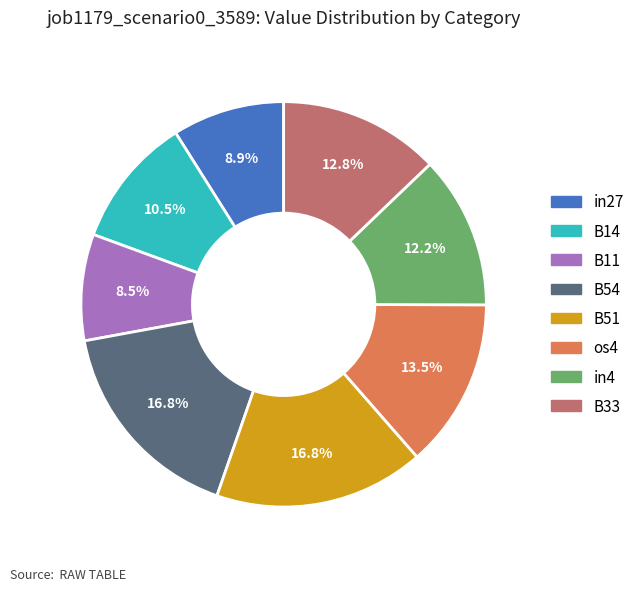

To the nearest percent, what portion does B33 represent?

13%